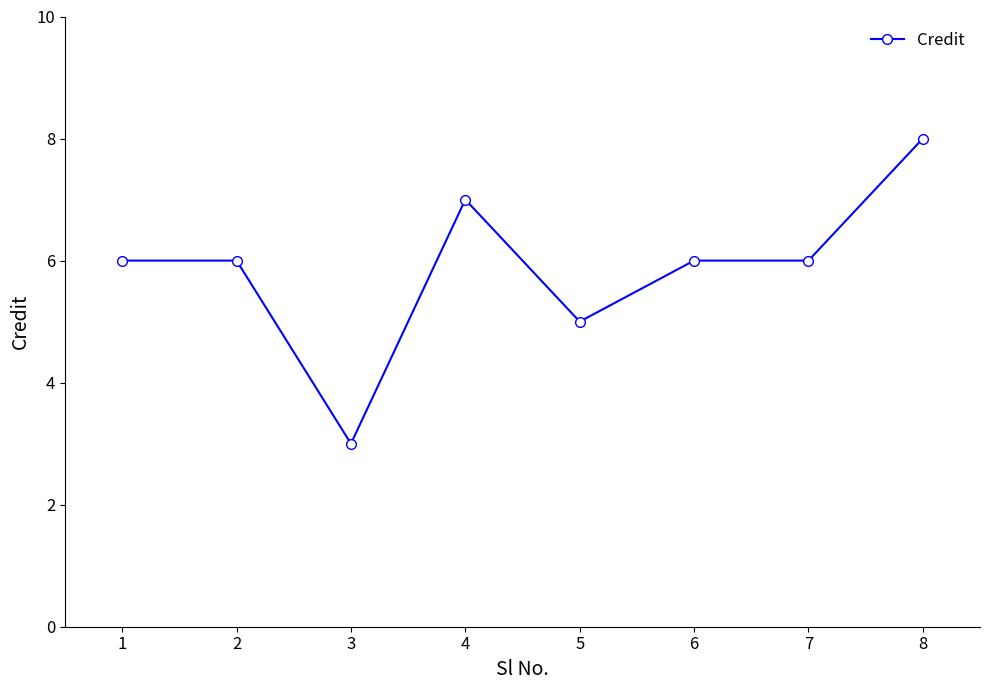

Where is the first local minimum?

3